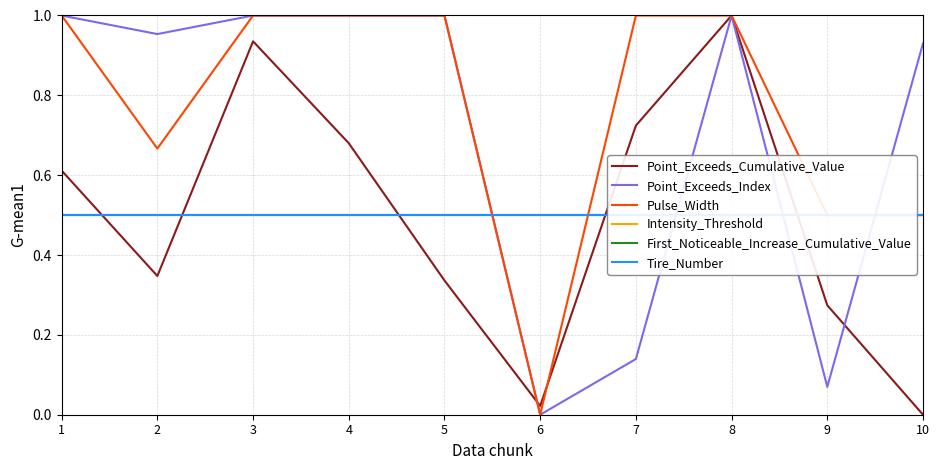

Count the number of categories in the chart.

10